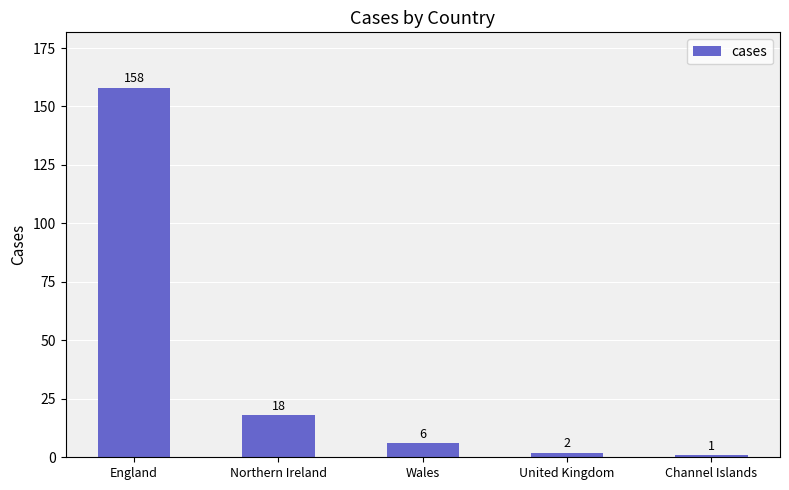

What value does the data have at Northern Ireland, to the nearest 10?

20